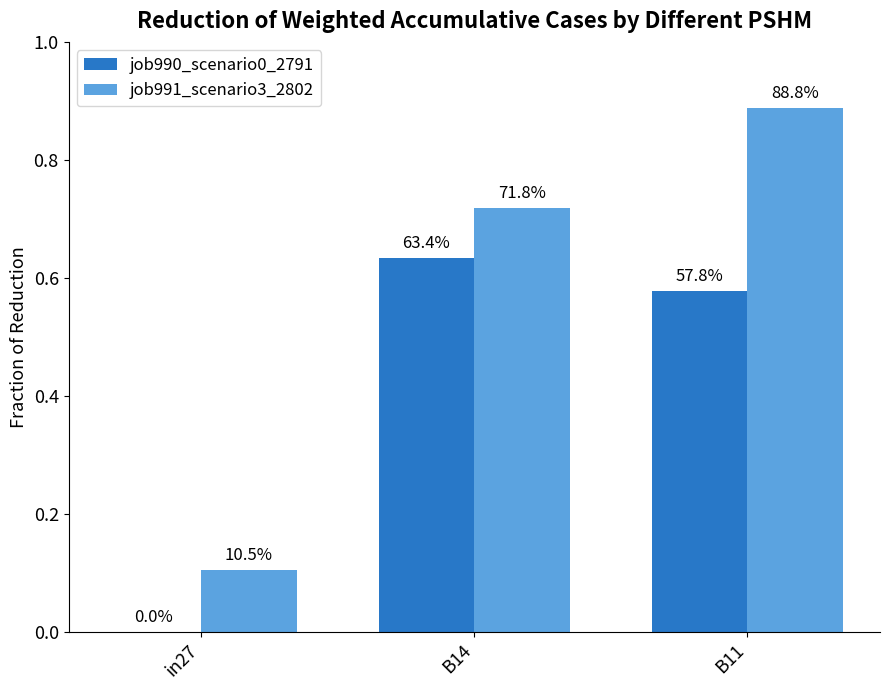

At which category does the chart reach its peak across all series?

B11